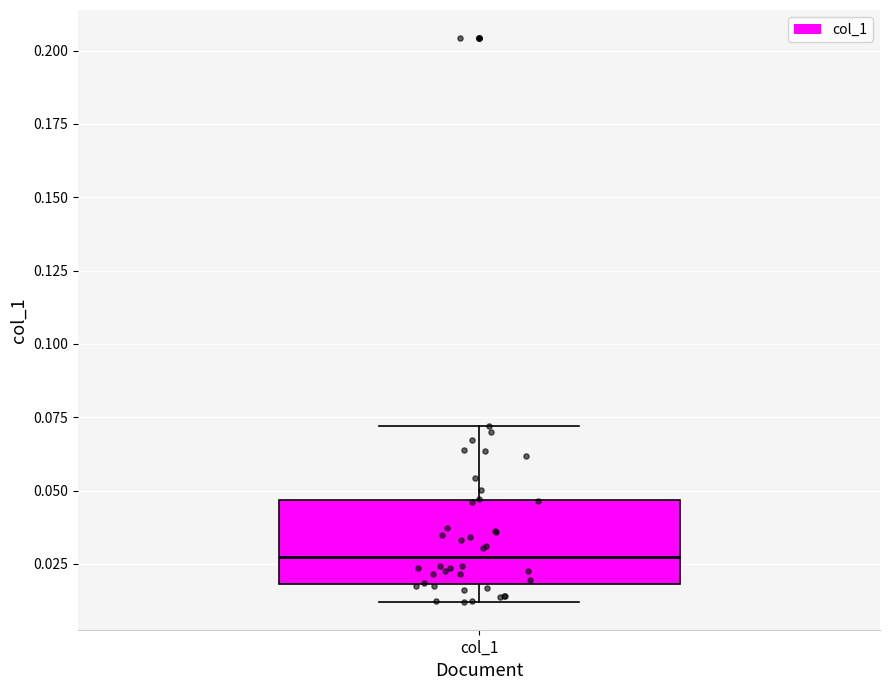

Transcribe this box plot: give where the median line is, the range the box spans, and where the two whiskers end, as read against the y-axis. The values are not printed on the chart, so give them approximately, as read against the axis.

median 0.025, box 0.020 to 0.045, whiskers 0.010 to 0.070